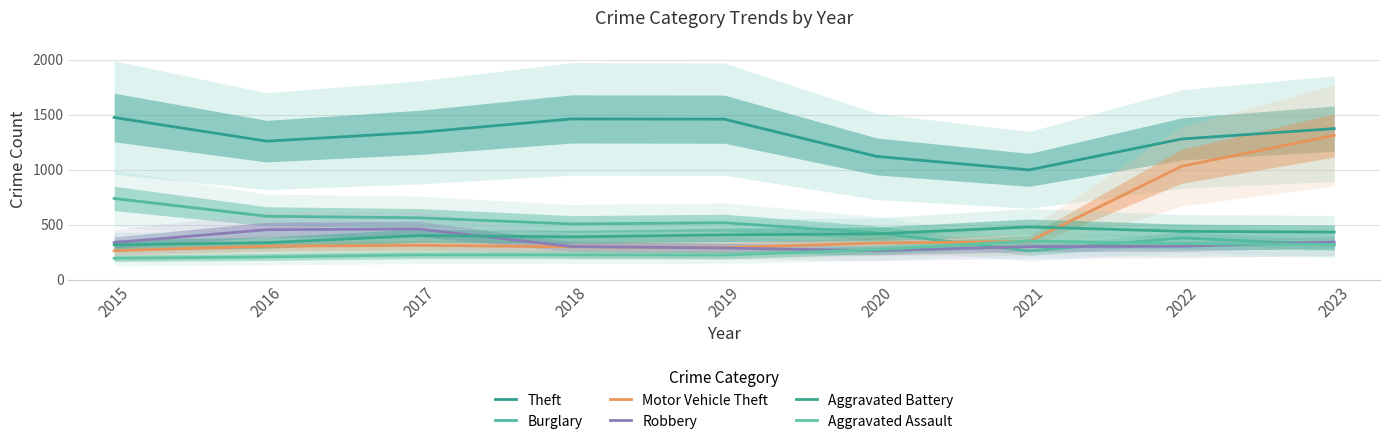

Which category has the lowest value in the Aggravated Assault series?

2015